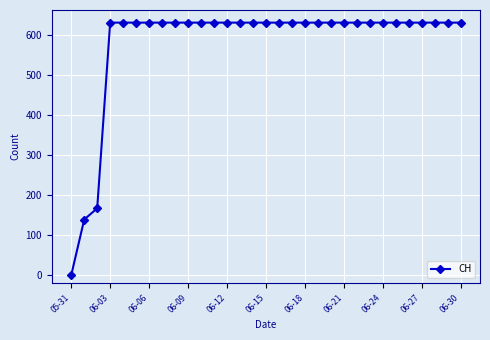

What is the maximum value shown in the chart?

631